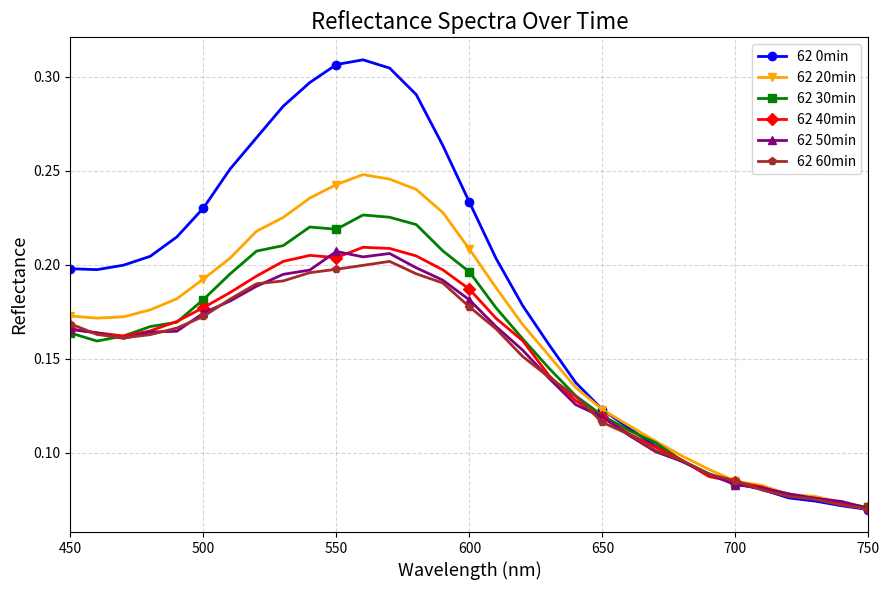

Which series has the largest total across all categories?

62 0min